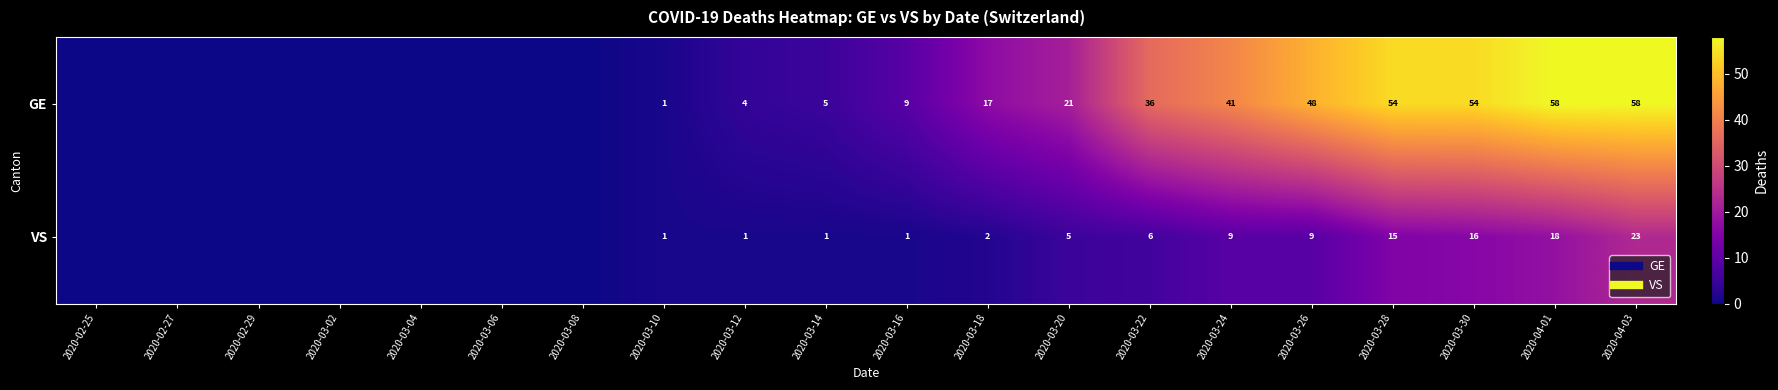

What is the difference between the second highest and second lowest values in the GE series?

58